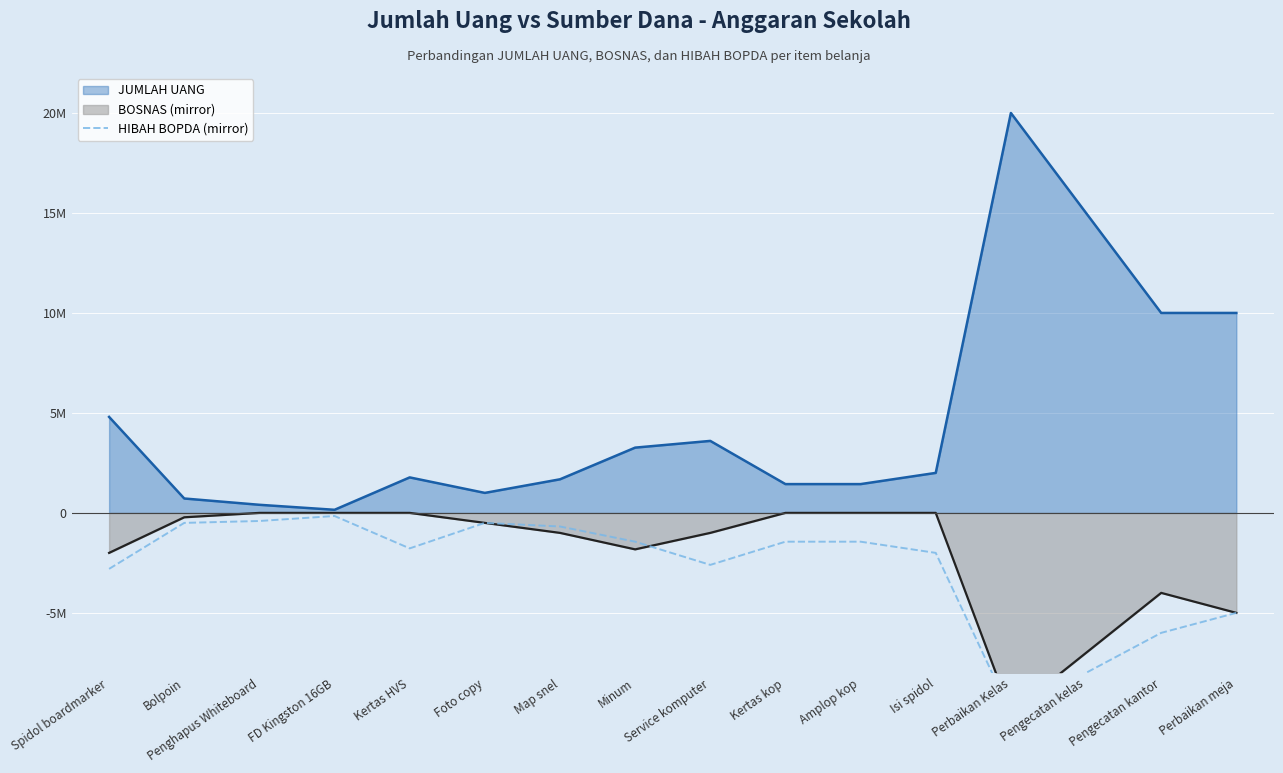

How many interior local peaks (higher than both neighbors) does the data have?

2